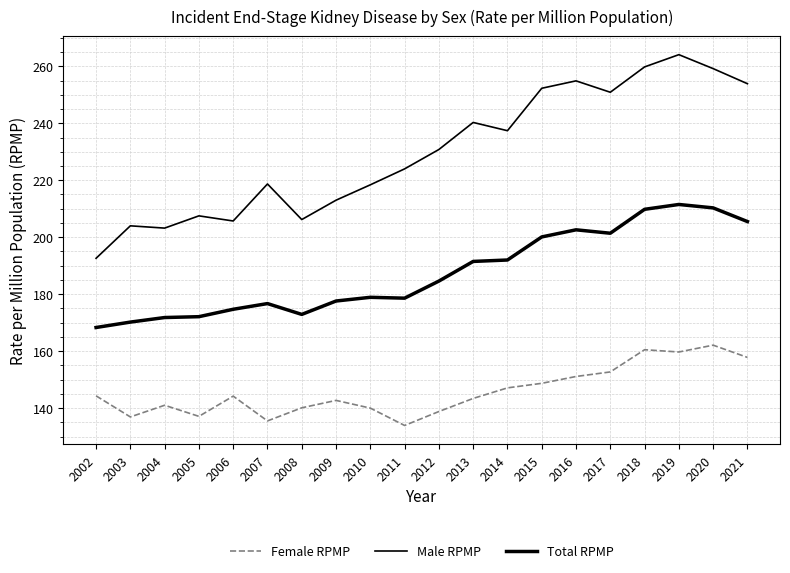

How many lines are shown in the chart?

3